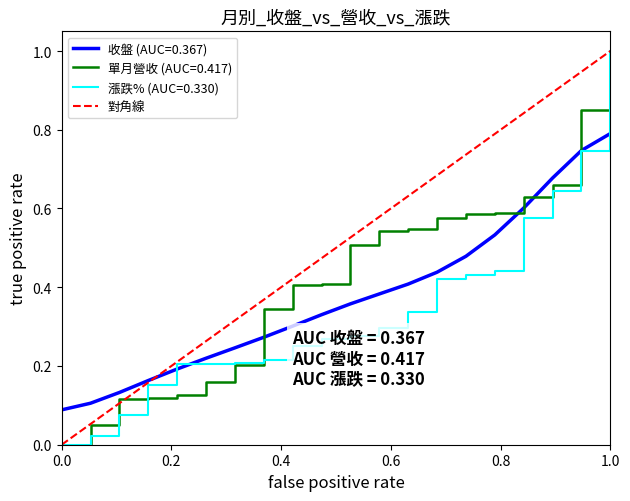

Which category has the highest value in the 收盤 (AUC=0.367) series?

1.0